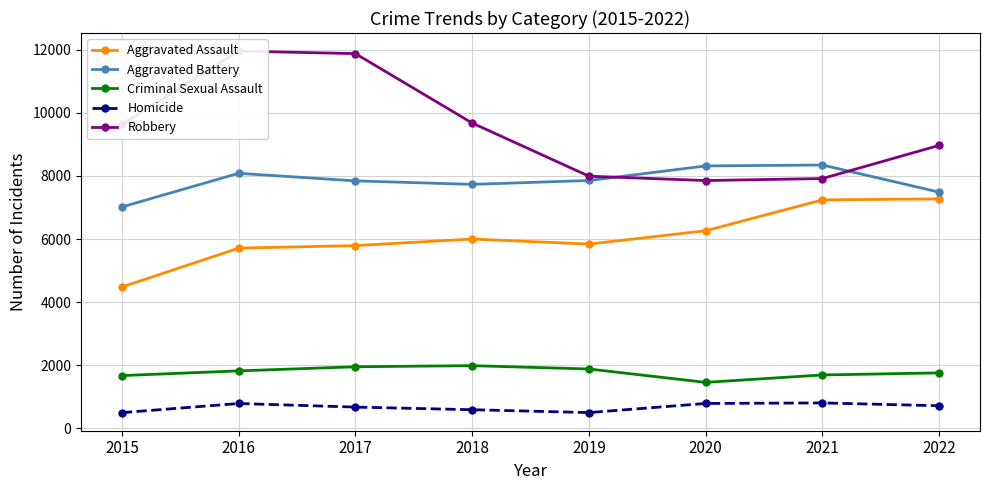

What is the sum of all Homicide values?

5347